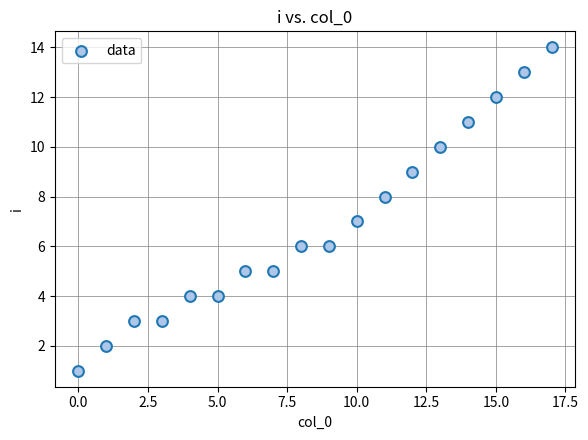

How many points are shown in the scatter plot?

18